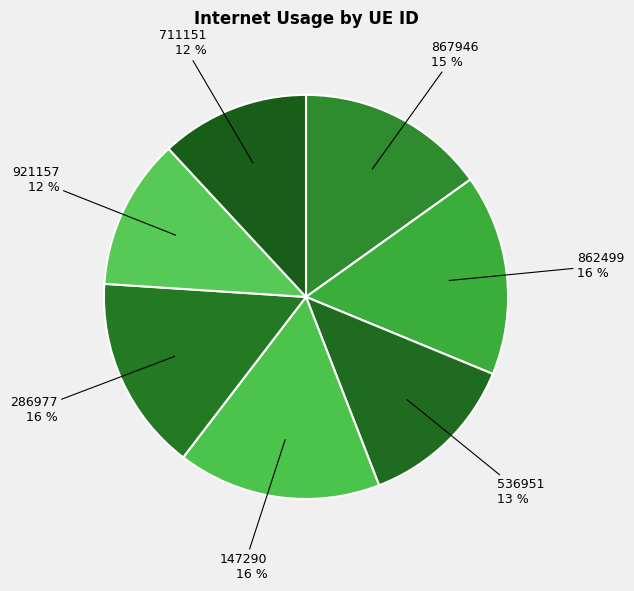

Which slice is the smallest?

711151